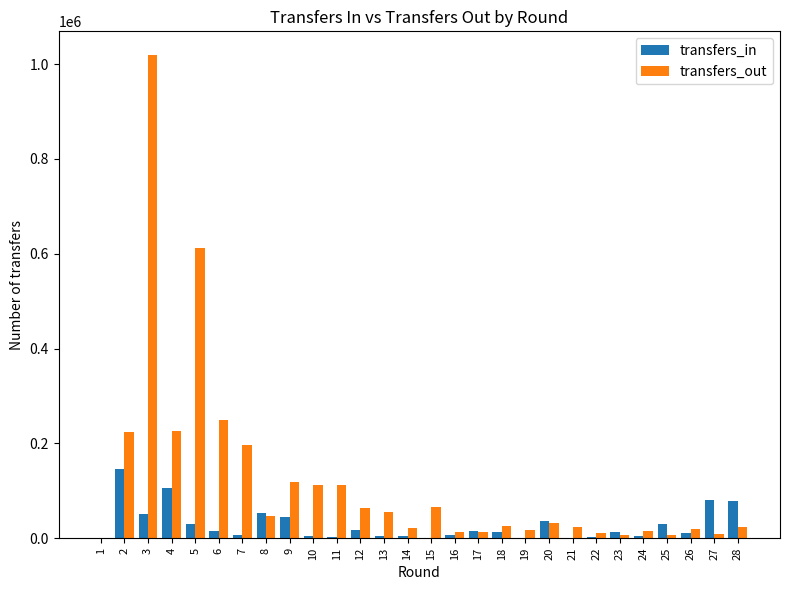

Where does the transfers_out series first go above 31808?

2